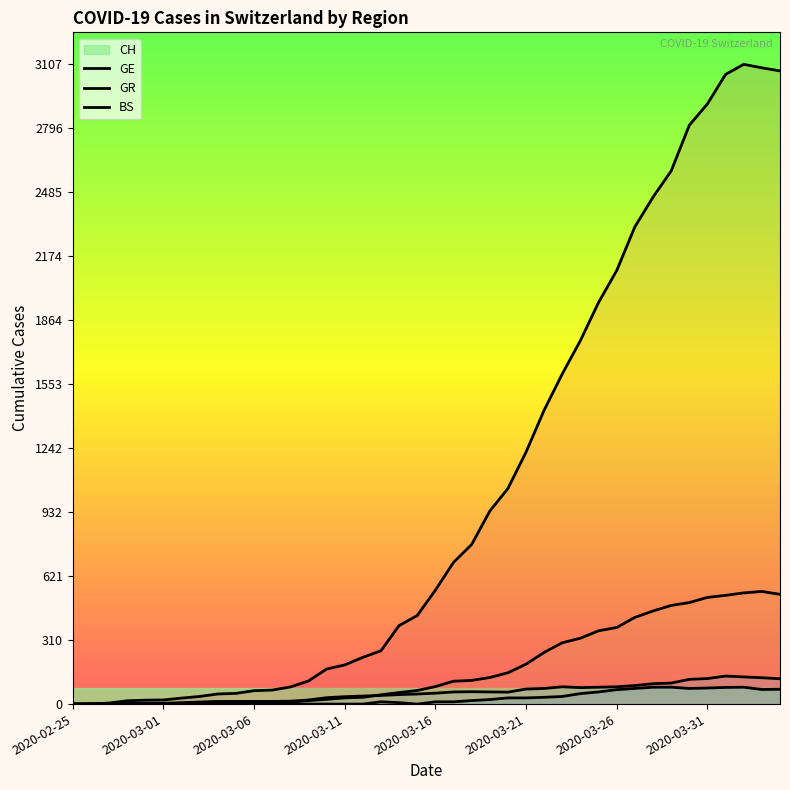

True or false: BS has a value of 67 at 16.

False